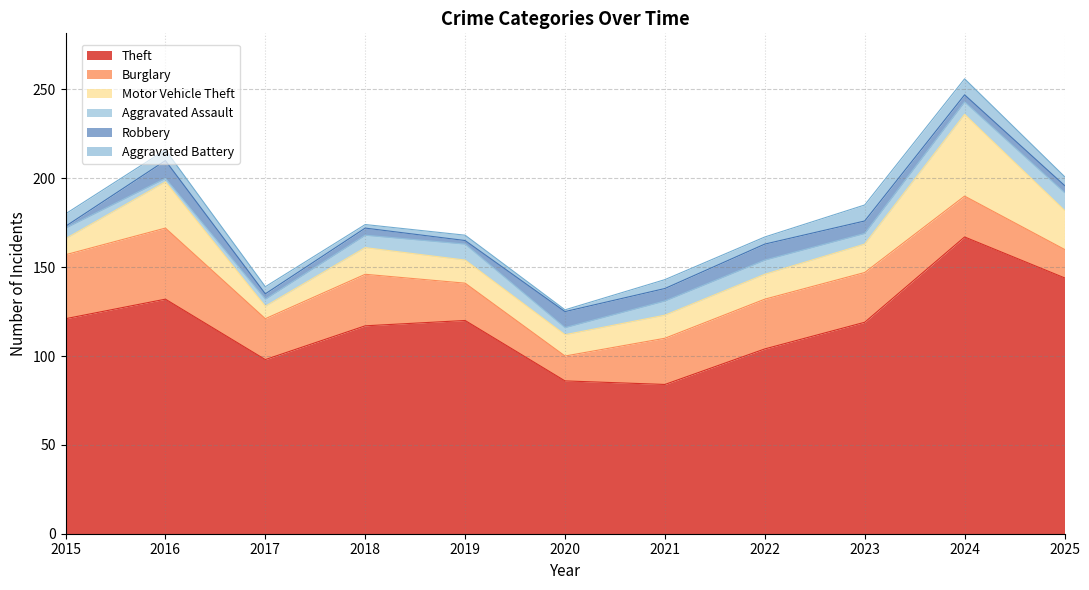

Reading left to right, extract all data points from this chart.

Theft: 121	132	98	117	120	86	84	104	119	167	144
Burglary: 36	40	23	29	21	14	26	28	28	23	16
Motor Vehicle Theft: 9	26	7	15	13	12	13	14	16	46	22
Aggravated Assault: 6	2	4	7	9	4	8	8	6	7	10
Robbery: 1	10	3	4	2	9	7	9	7	4	4
Aggravated Battery: 7	6	4	2	3	1	5	4	9	9	5